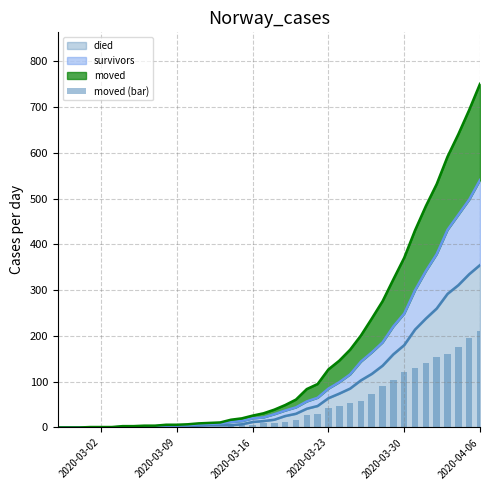

How many values exceed 10?

19